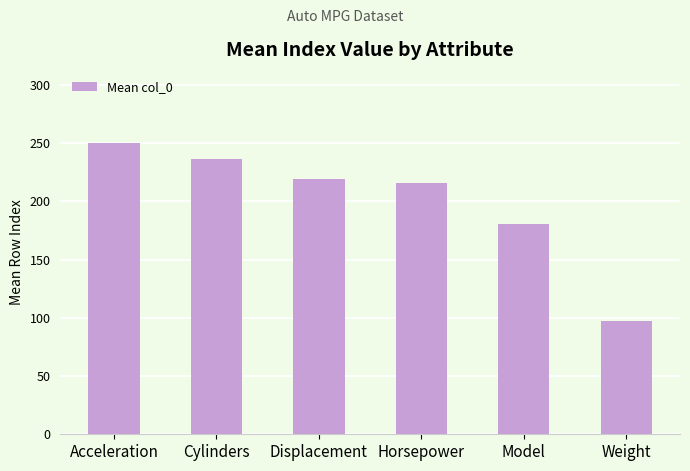

True or false: the data shows 253.4 at Model.

False